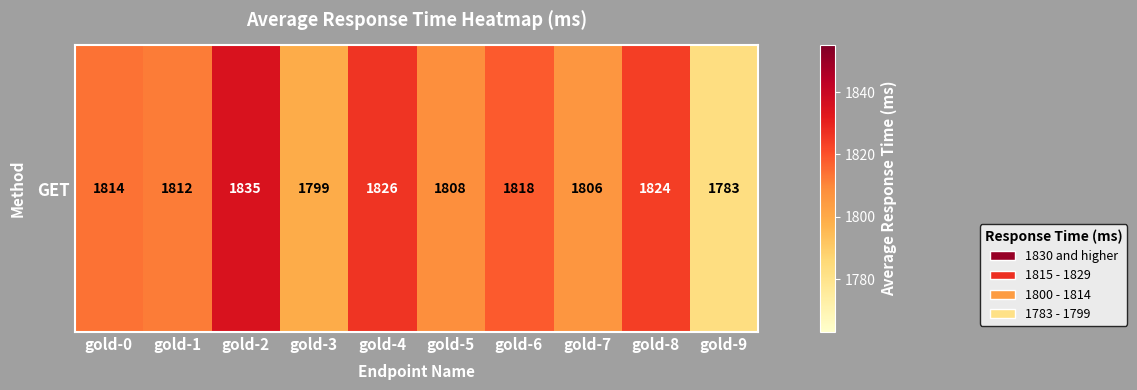

Which has a higher value, gold-0 or gold-3?

gold-0